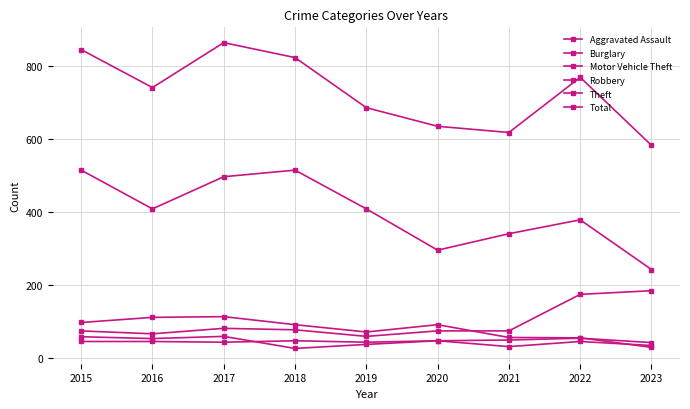

How many data points does each series have?

9